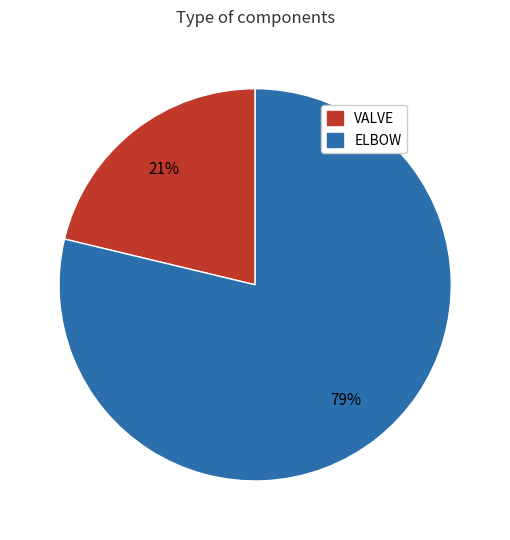

To the nearest percent, what portion does ELBOW represent?

79%